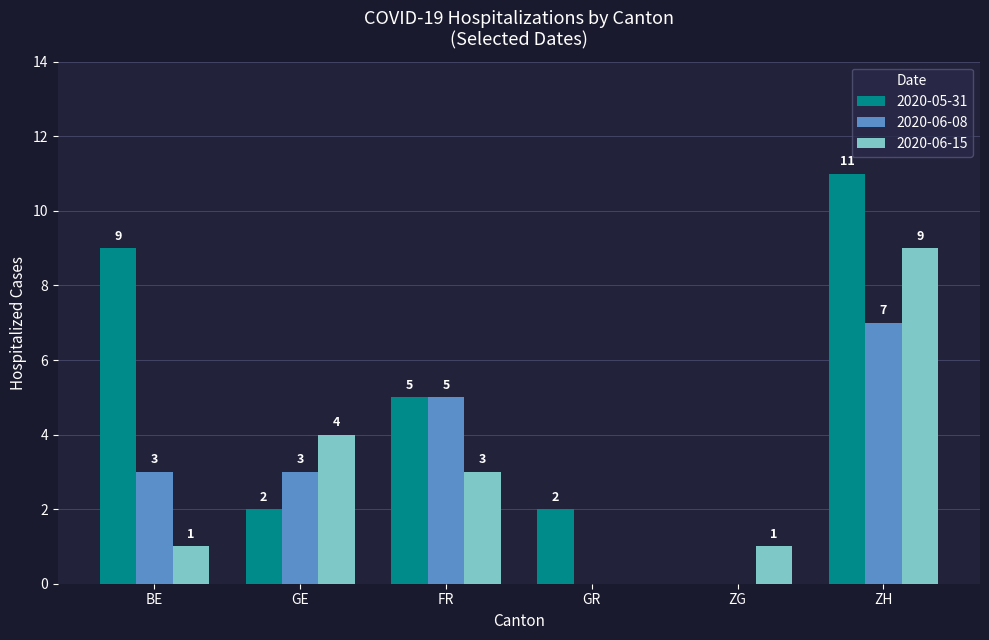

At which category does the chart reach its peak across all series?

ZH